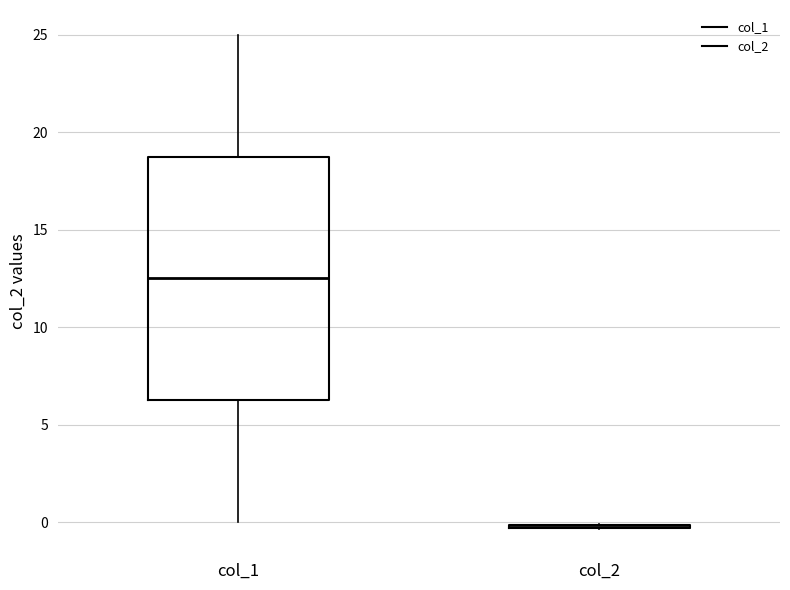

Comparing the boxes themselves (not the whiskers), which one is the tallest?

col_1